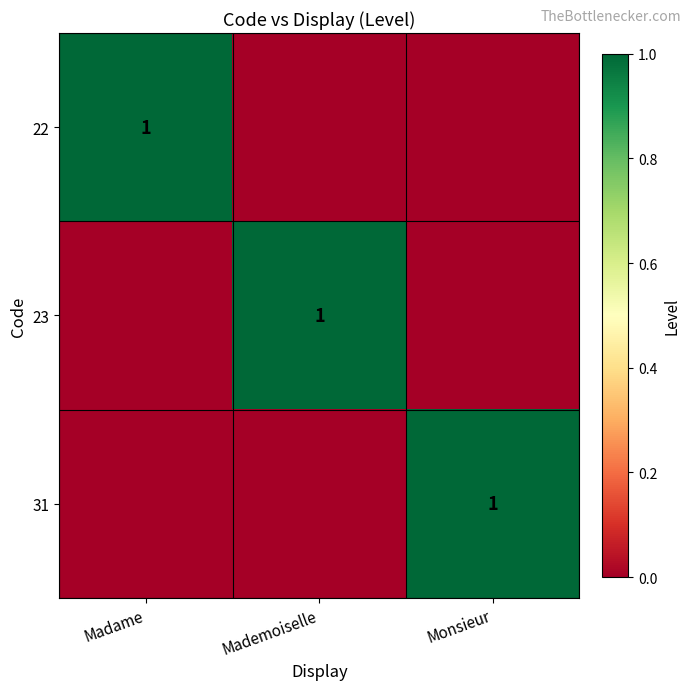

True or false: 31 has a value of 1 at Monsieur.

True